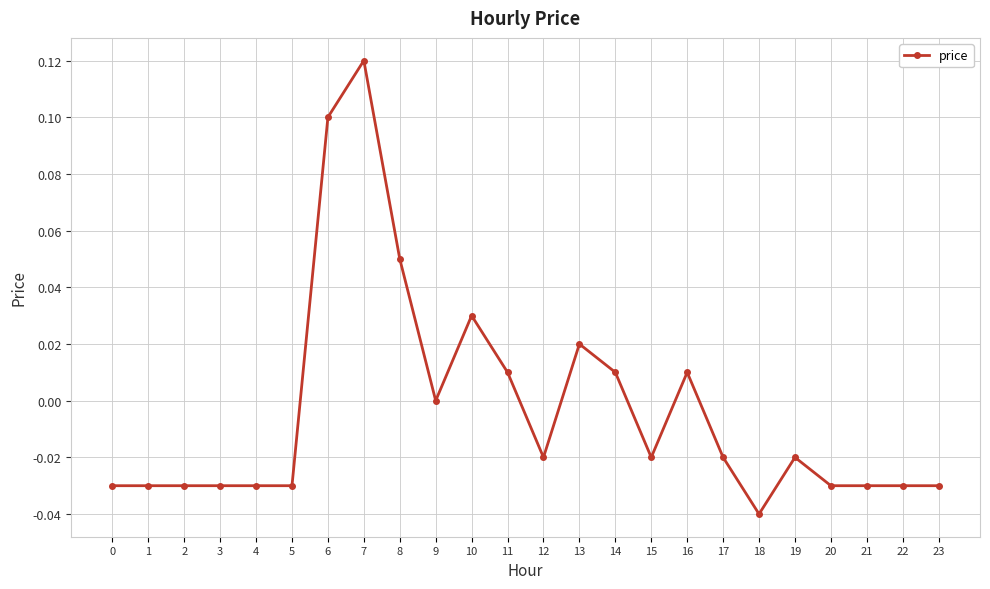

At which label does the data first exceed 0?

6